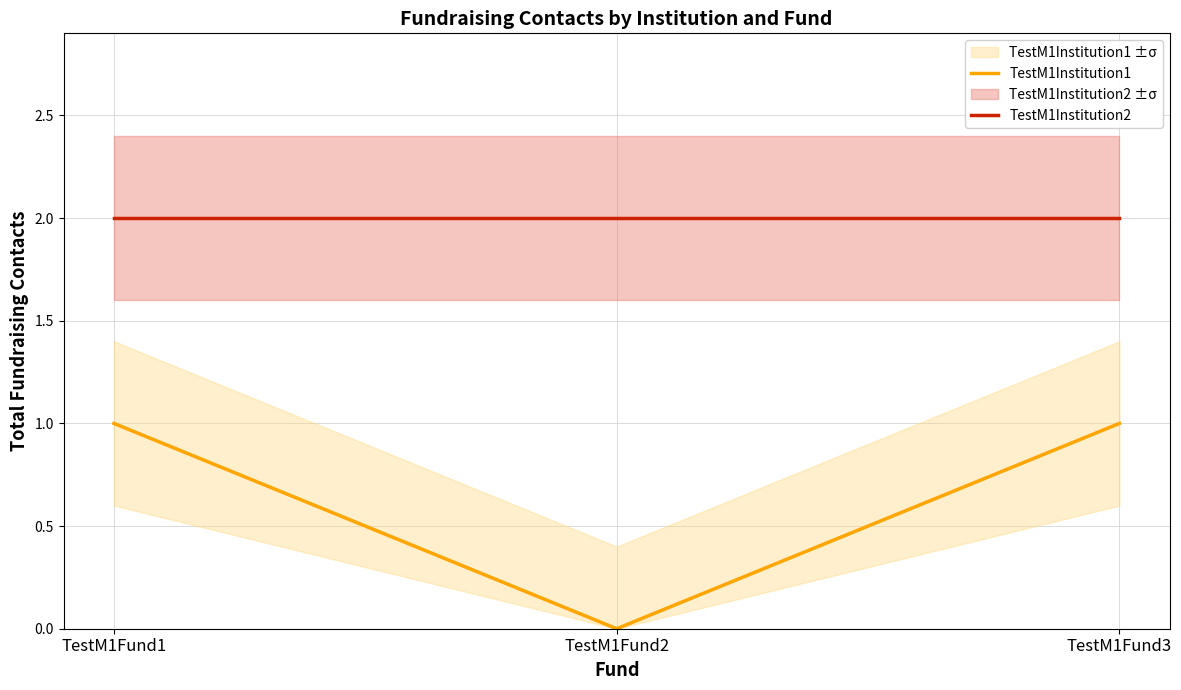

What is the approximate value of TestM1Institution2 at TestM1Fund1?

2